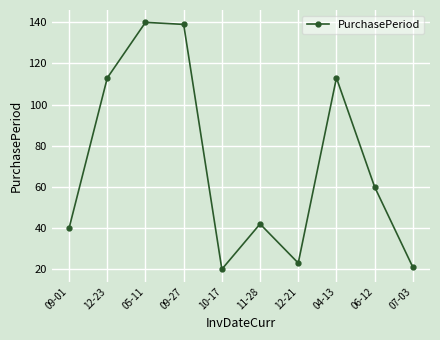

Is it true that the value at 05-11 is 140?

True